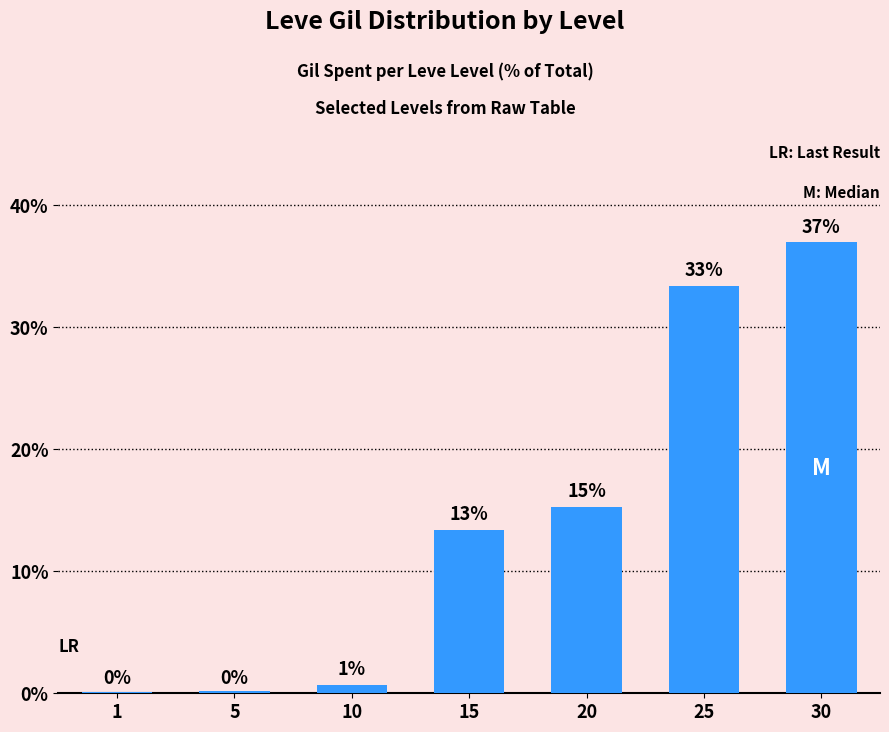

What is the sum of all values?

100.0